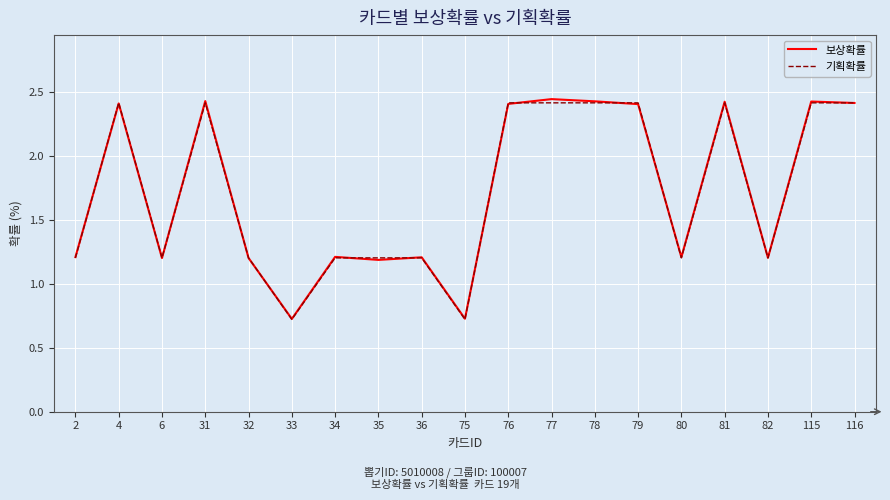

How many categories are shown in the chart?

19